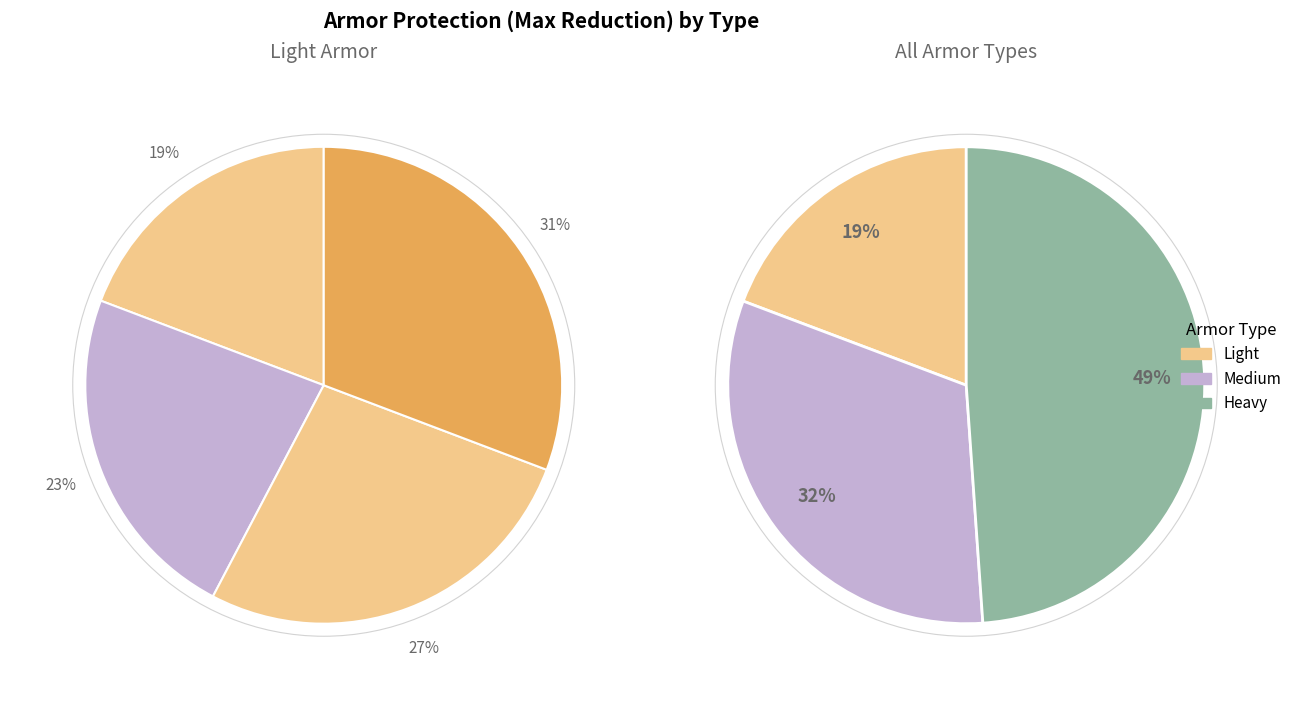

Is the sum of Splint Mail and Studded Leather greater than half?

No